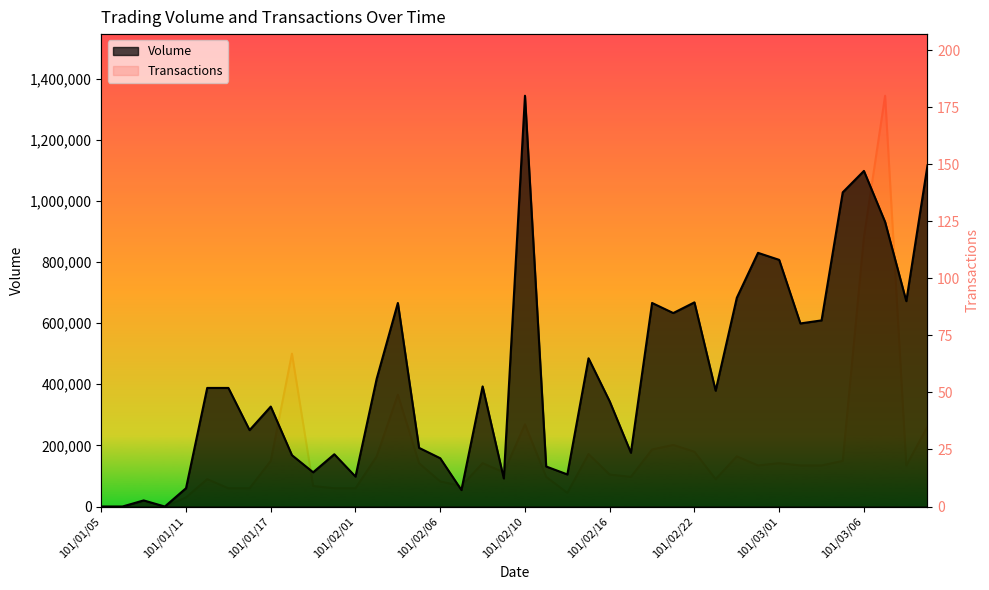

Reading right to left, list all the values displayed in this chart.

Volume: 1116000	672000	931000	1098000	1028000	609000	599000	807000	830000	683000	379000	668000	633000	666000	176000	344000	485000	105000	131000	1344000	92000	393000	54000	158000	192000	666000	418000	98000	171000	112000	168000	327000	250000	388000	388000	60000	0	20000	0	0
Transactions: 35	18	180	118	20	18	18	19	18	22	12	24	27	25	13	14	23	6	13	36	15	19	9	11	19	49	22	8	8	9	67	20	8	8	12	4	0	2	0	0